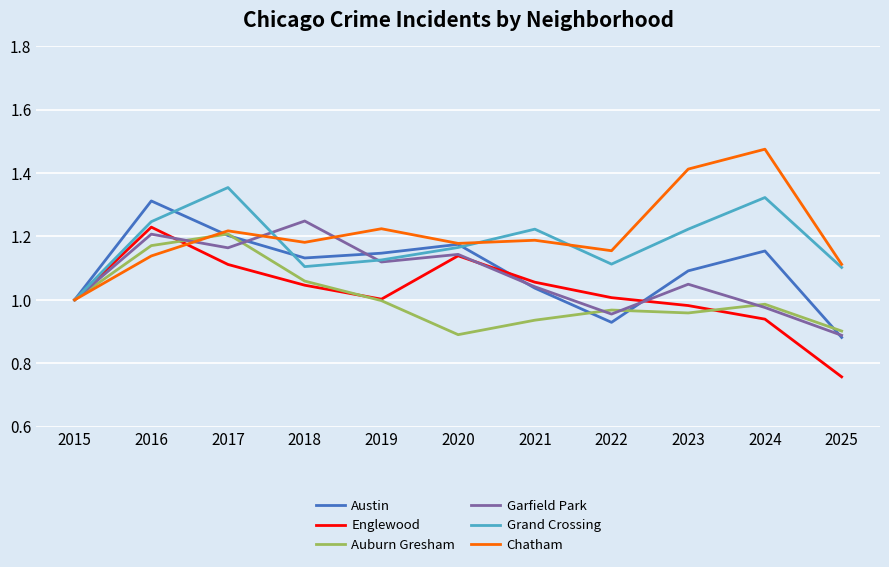

Between 2015 and 2016, which series saw the biggest shift?

Austin